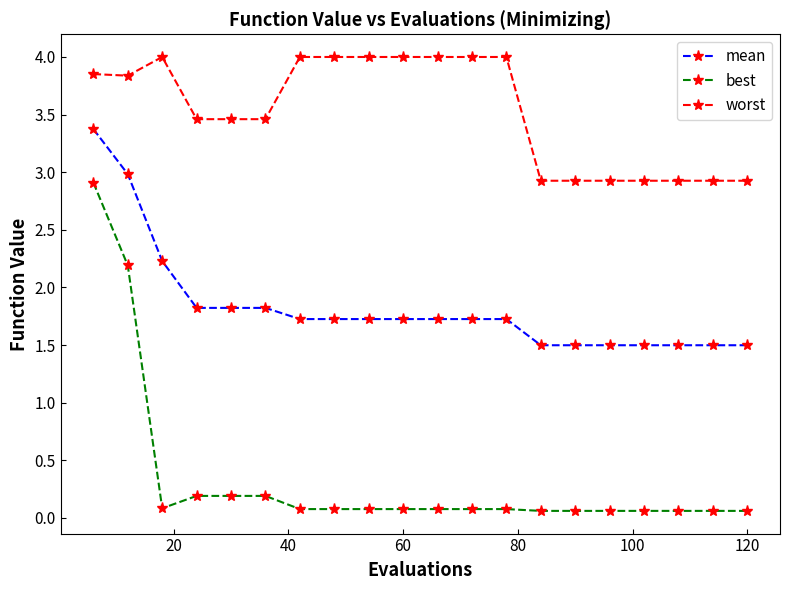

What is the highest value of the best series?

2.9